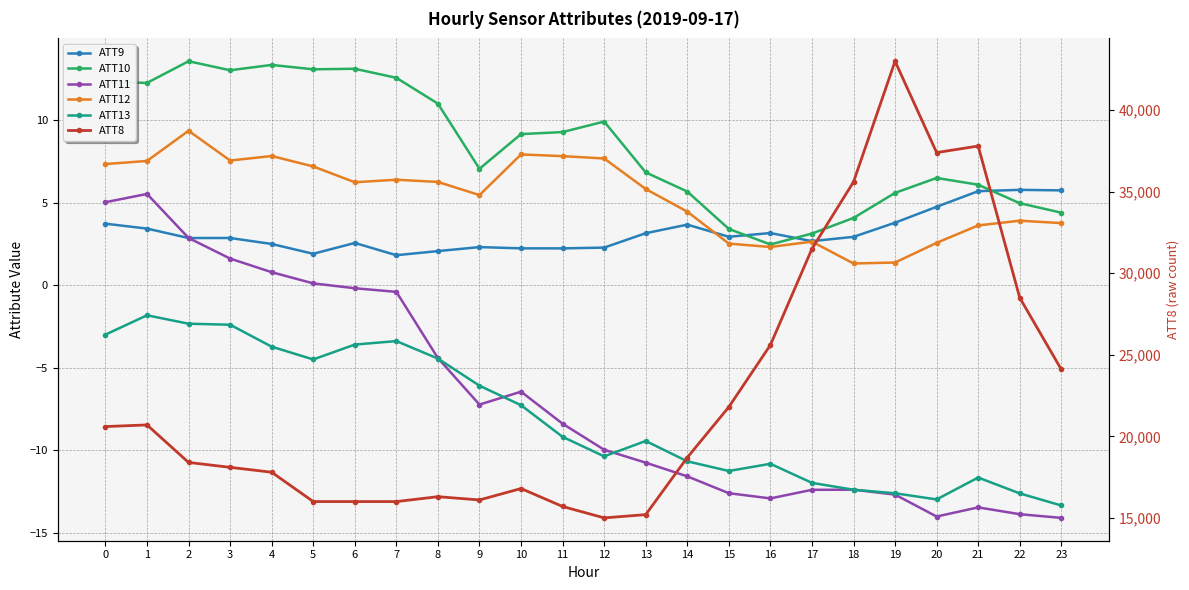

What is the value of the ATT13 point at the 18th from the left?

-12.0